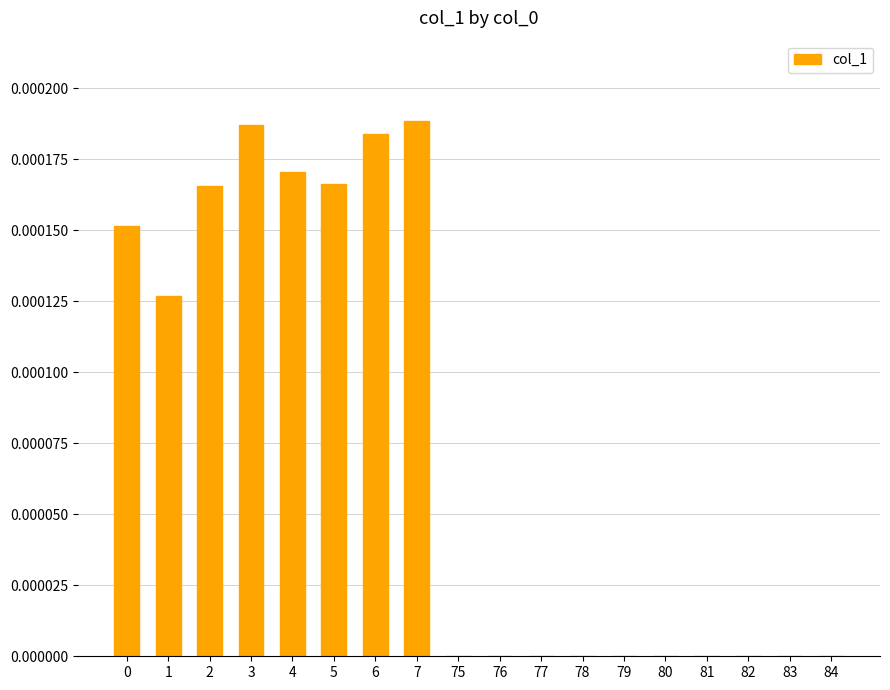

The chart shows a value of 0.0 at 76. True or false?

True